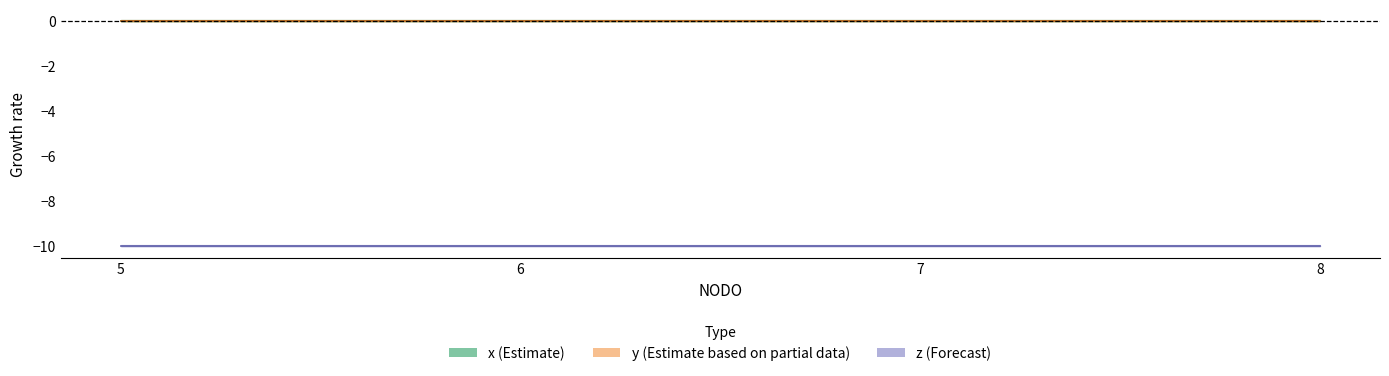

Reading left to right, what are all the values shown in this chart?

x: 5=0	6=0	7=0	8=0
y: 5=0	6=0	7=0	8=0
z: 5=-10	6=-10	7=-10	8=-10